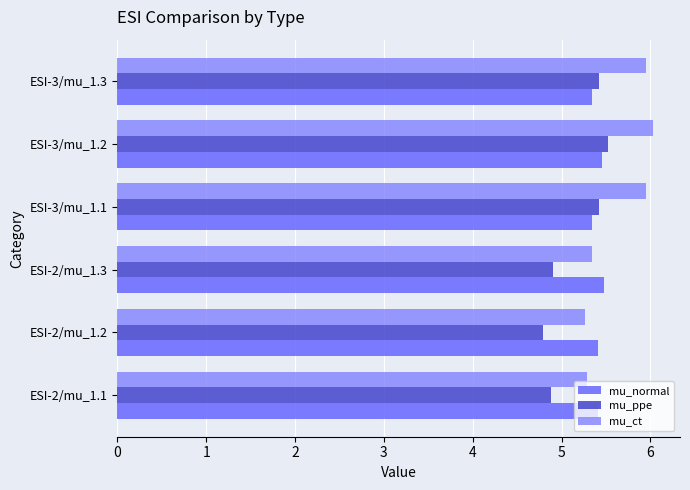

Count the mu_ppe values in the range 4 to 5.

3